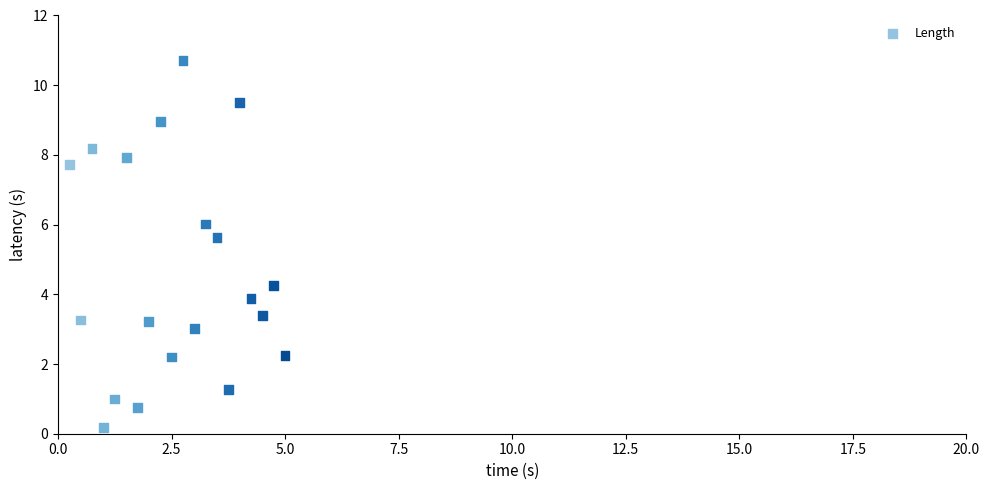

What is the range of X values (max minus min)?

4.8